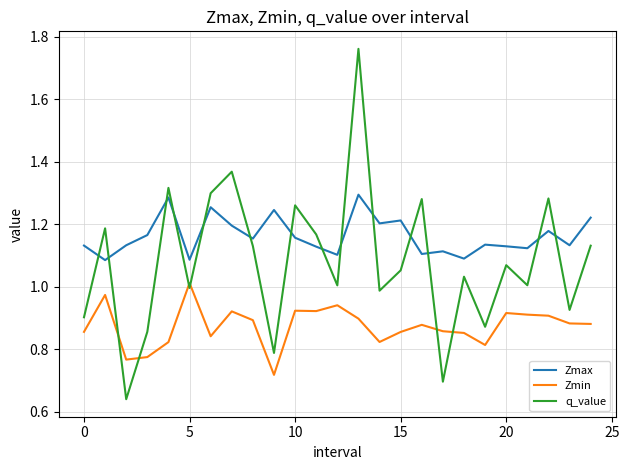

What is the difference between the second highest and minimum values in the Zmin series?

0.3